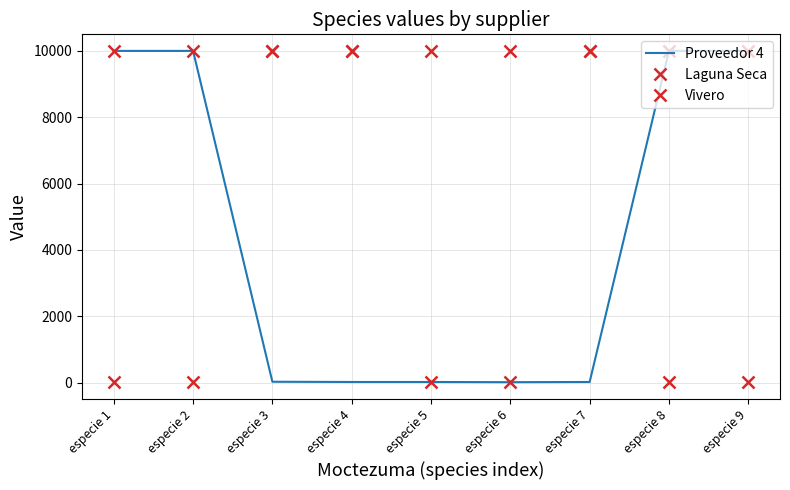

What is the average value of the Vivero series?

7783.6